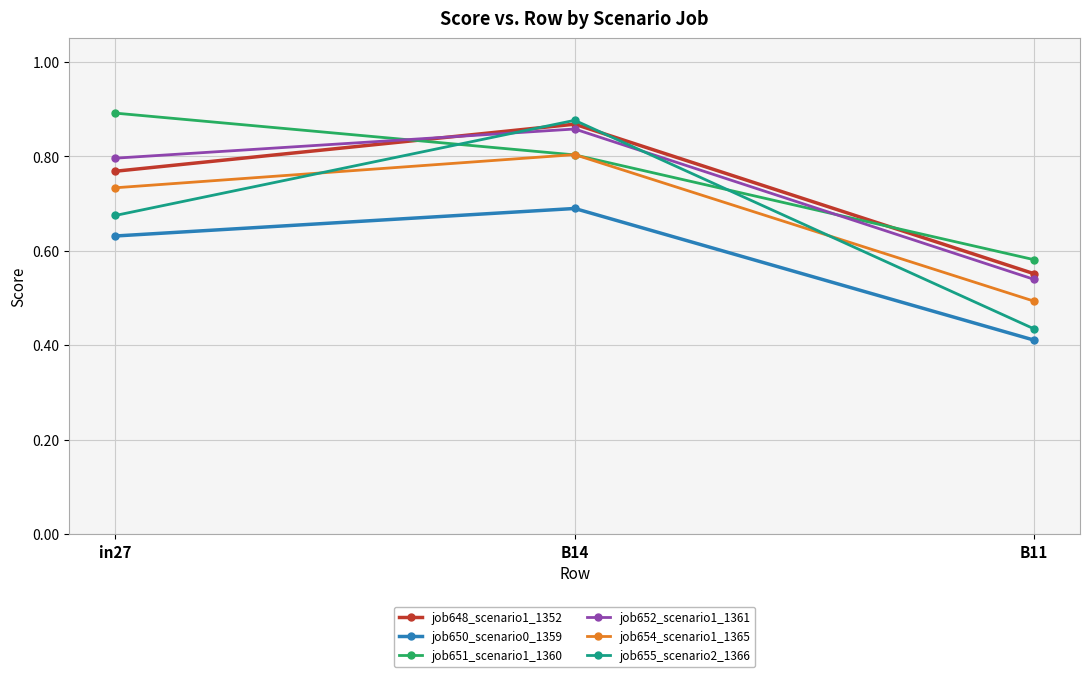

The job655_scenario2_1366 series shows 0.2 at B11. True or false?

False